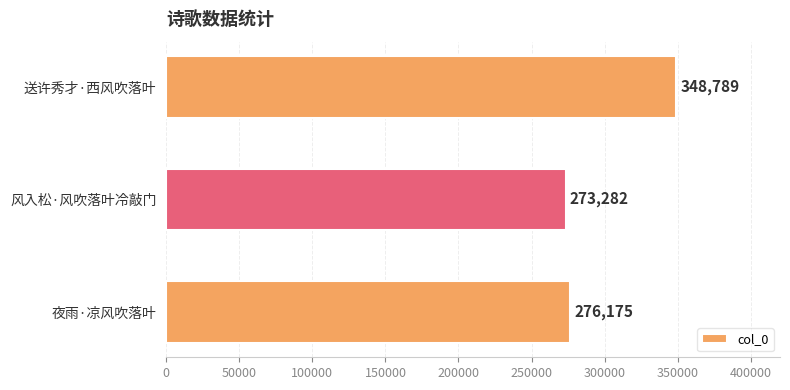

What is the sum of the values at 送许秀才·西风吹落叶 and 风入松·风吹落叶冷敲门?

622071